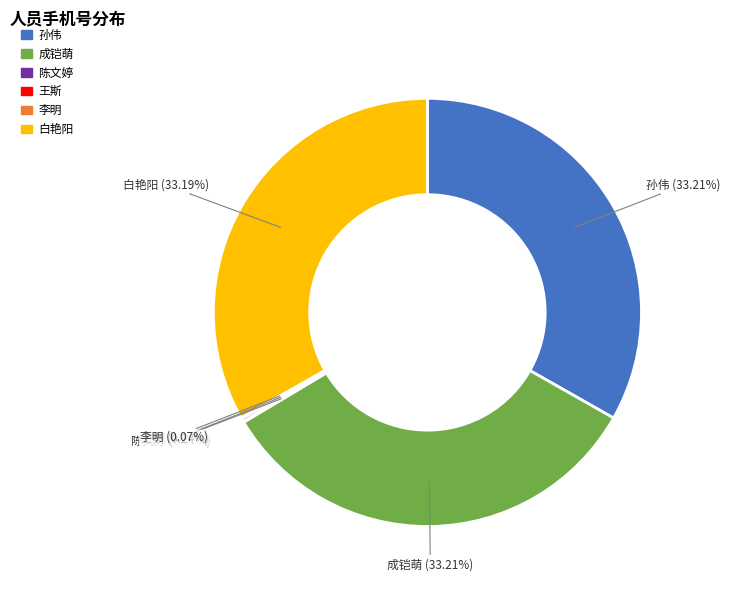

The 孙伟 slice represents 21% of the pie. True or false?

False